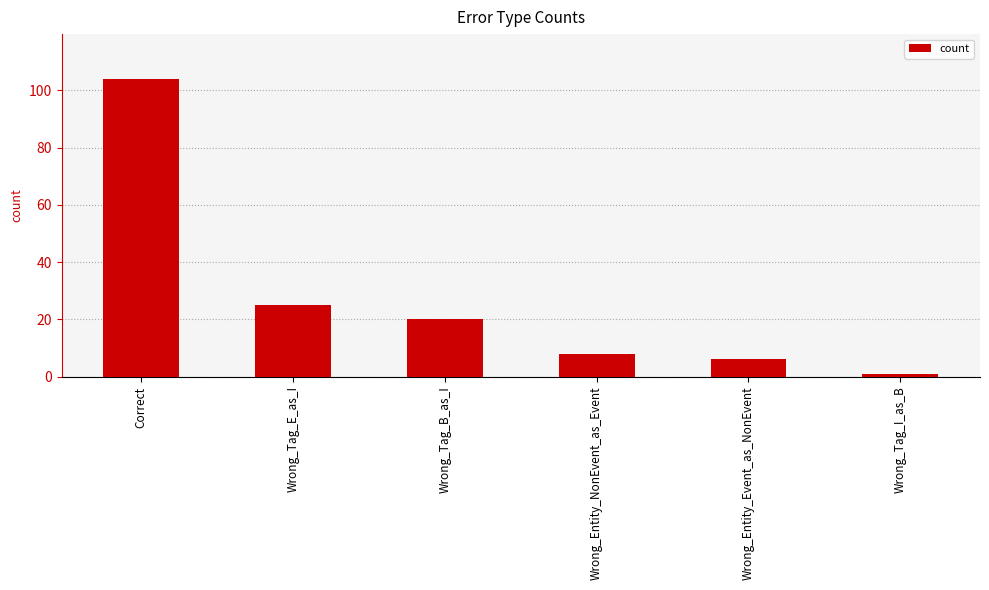

Reading right to left, list all the values displayed in this chart.

1	6	8	20	25	104